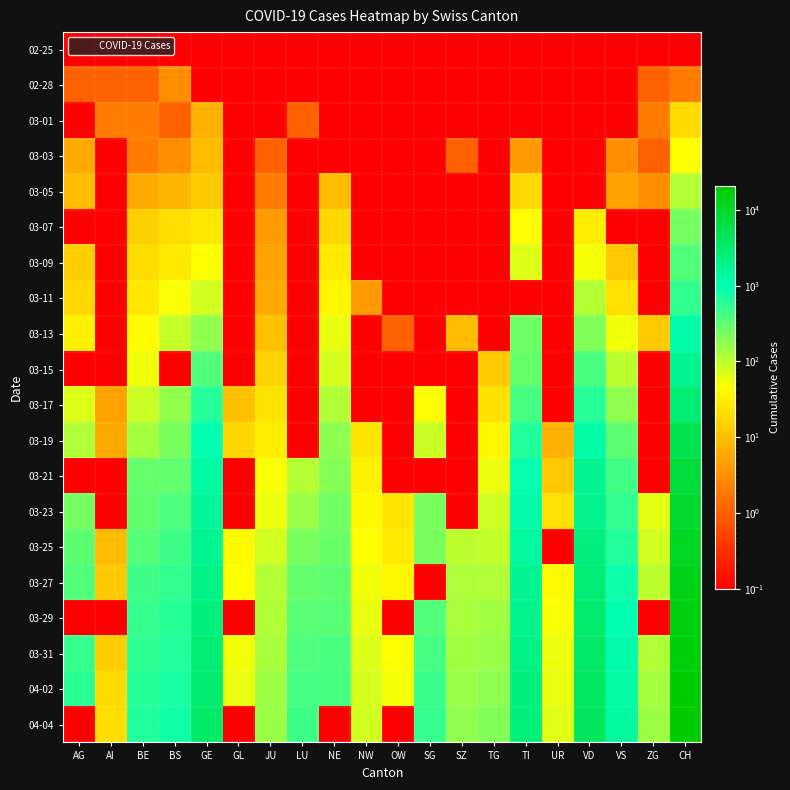

Which series has the largest range (max minus min)?

04-04